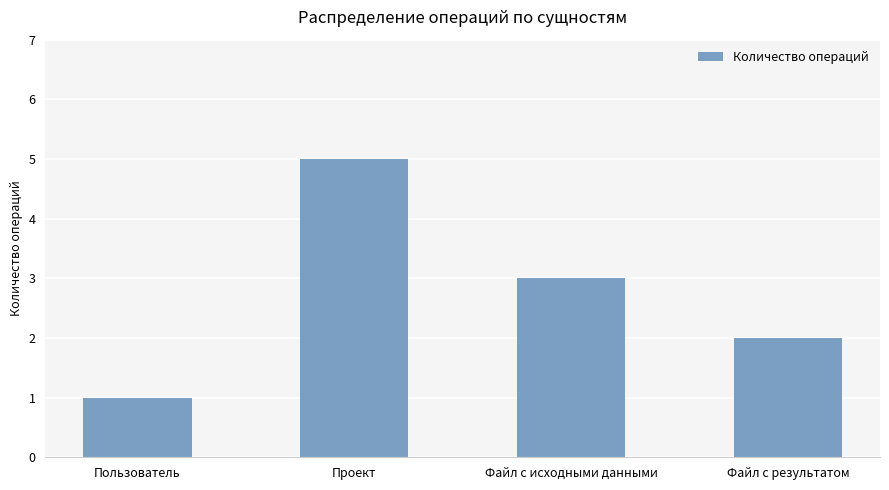

True or false: the data shows 5 at Файл с исходными данными.

False